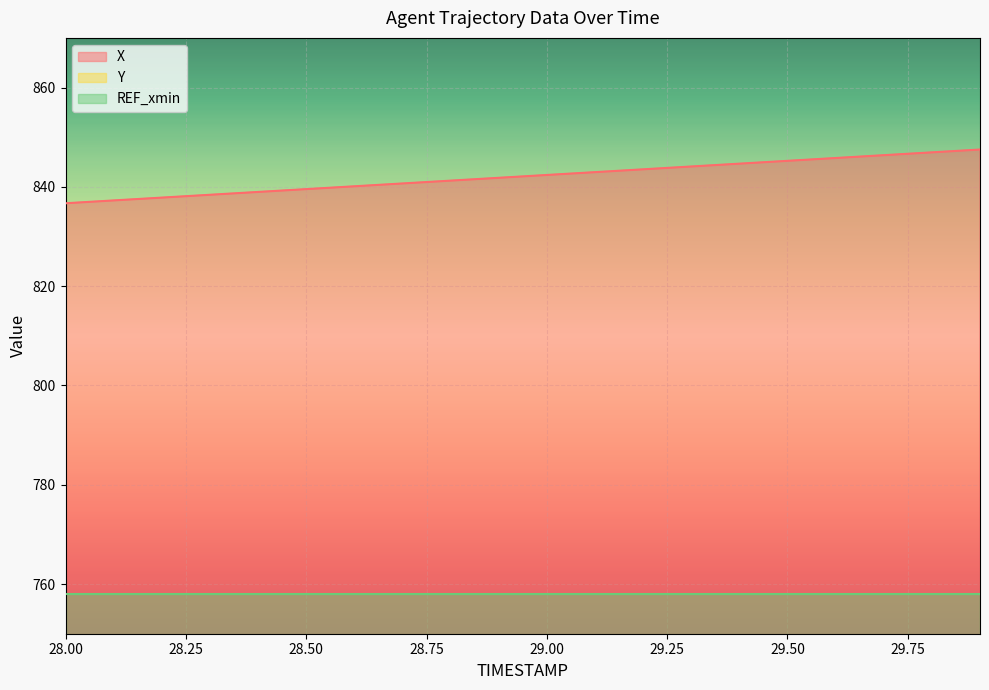

What is the sum of all Y values?

1858.3